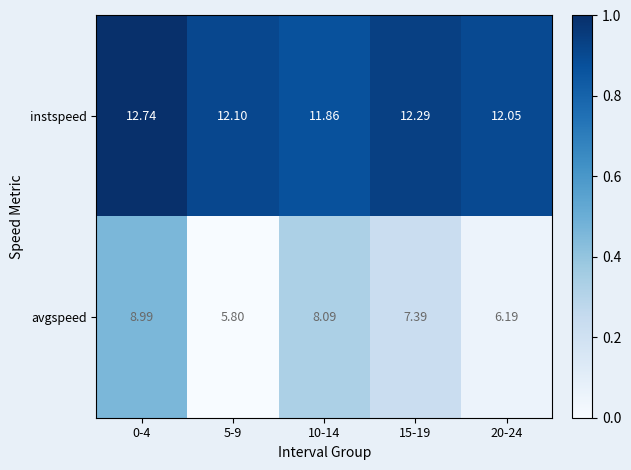

Is the value of avgspeed at 15-19 greater than the value of instspeed at 15-19?

No